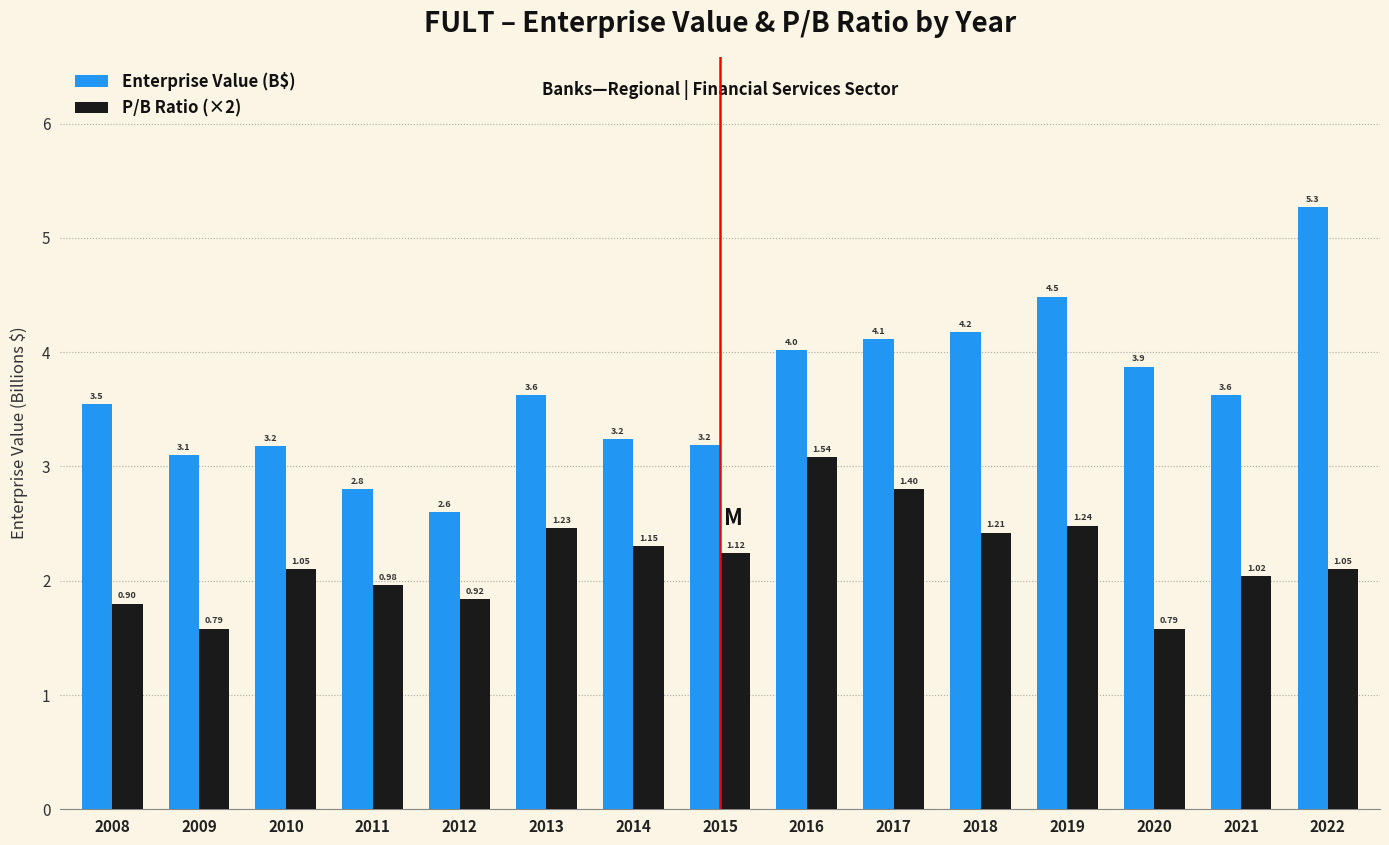

What is the average value of the Enterprise Value (B$) series?

3.7